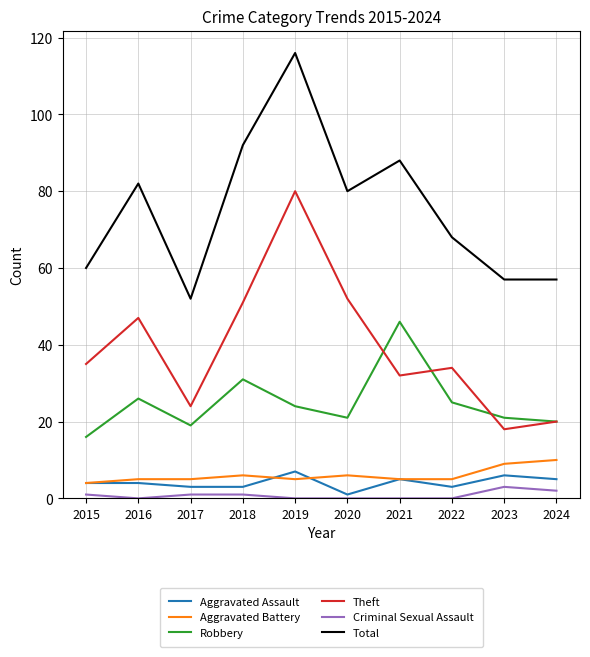

True or false: Criminal Sexual Assault has a value of 3 at 2023.

True